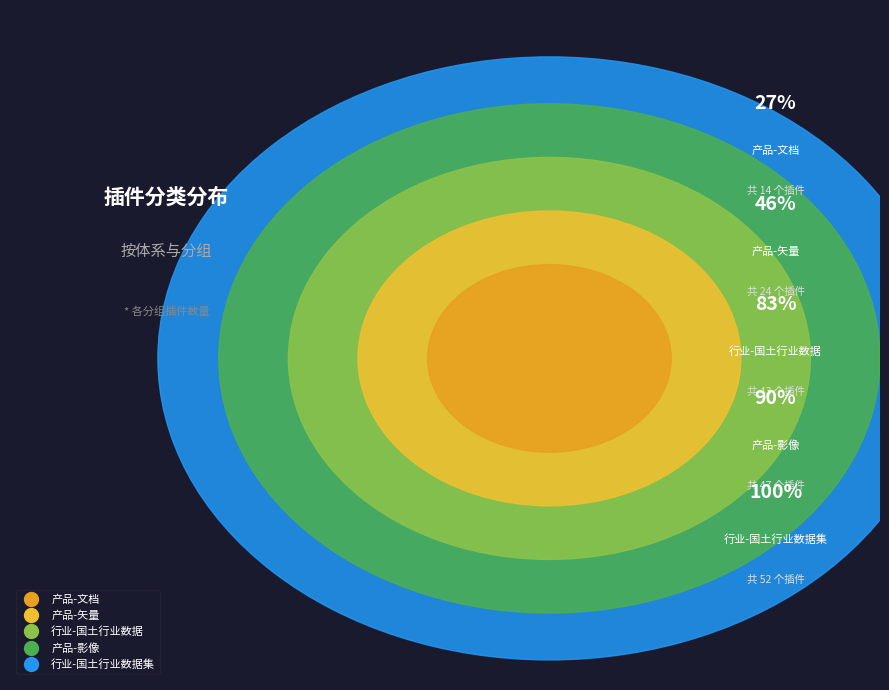

Is there a majority slice in this chart?

No